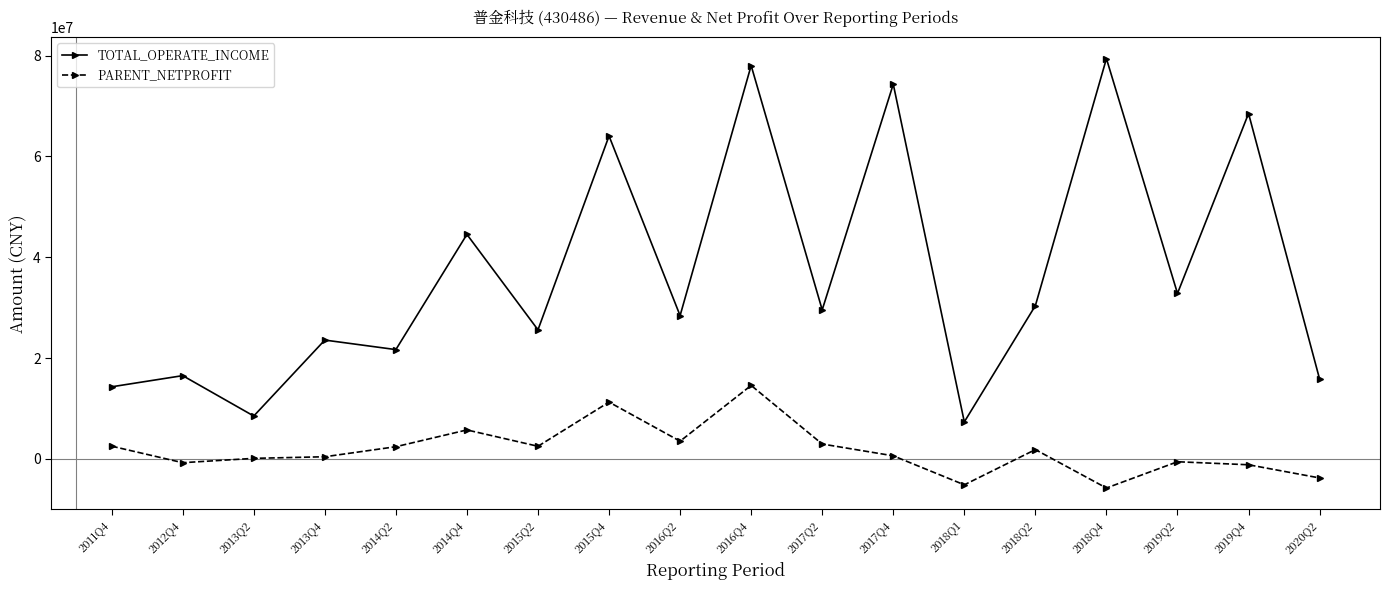

Is the value of TOTAL_OPERATE_INCOME at 2018Q1 greater than the value of PARENT_NETPROFIT at 2016Q4?

No